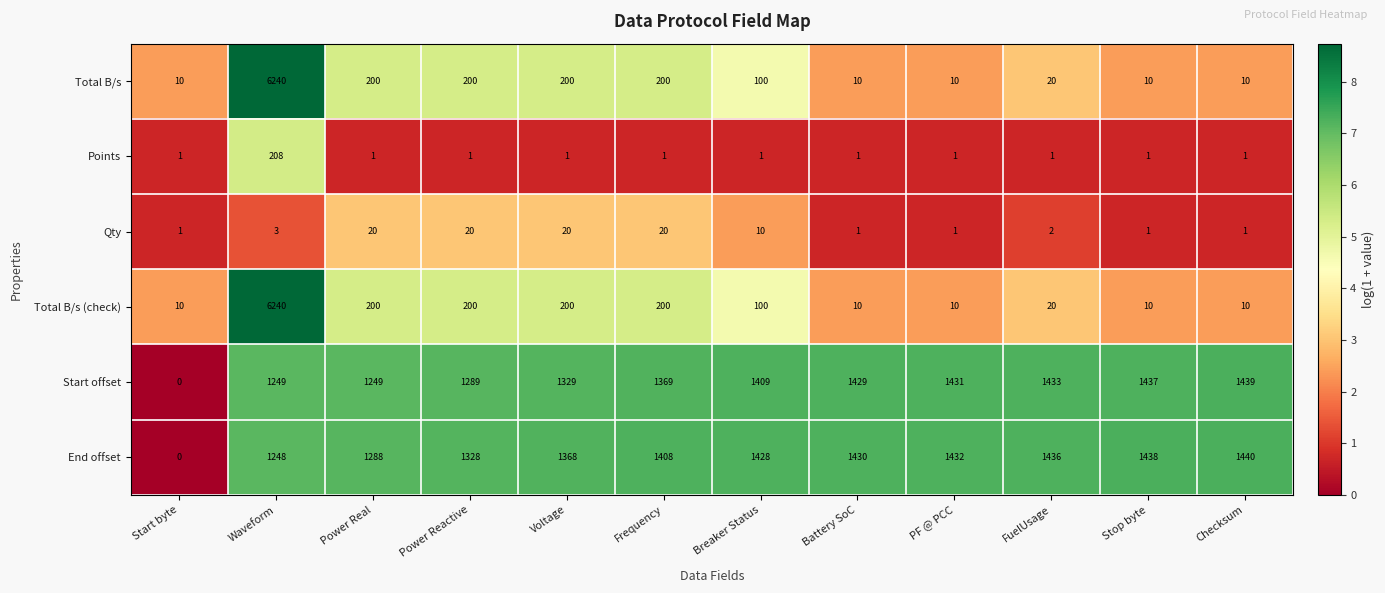

Read the End offset value at Frequency.

1408